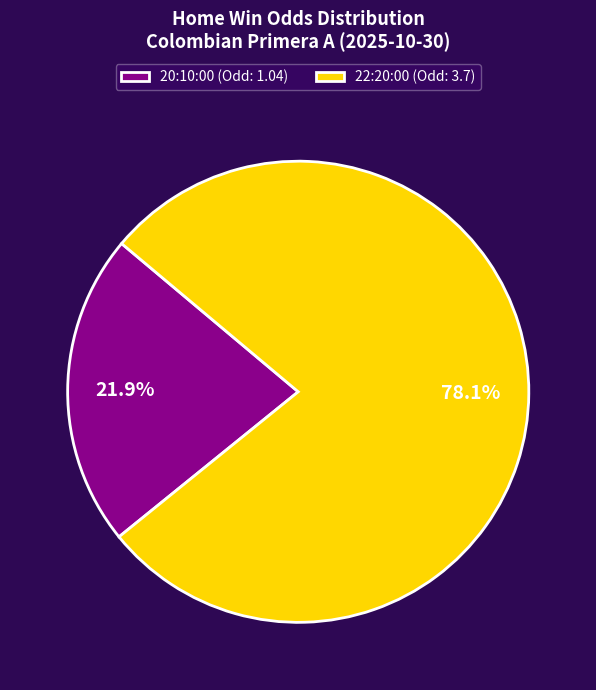

How many segments does this pie chart have?

2